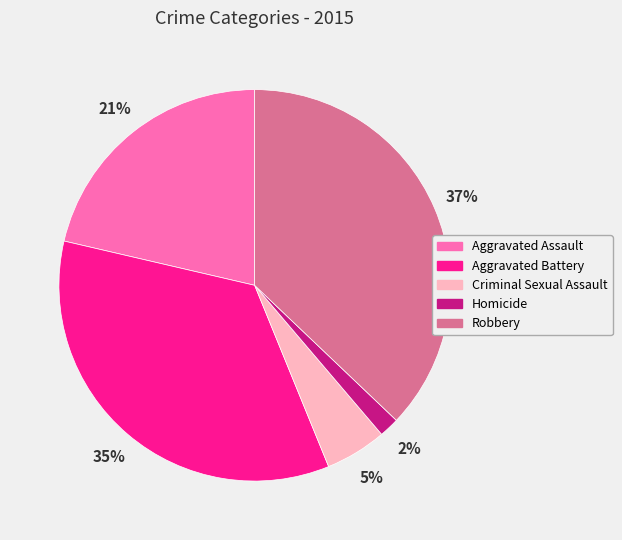

Which has a higher value, Aggravated Assault or Aggravated Battery?

Aggravated Battery